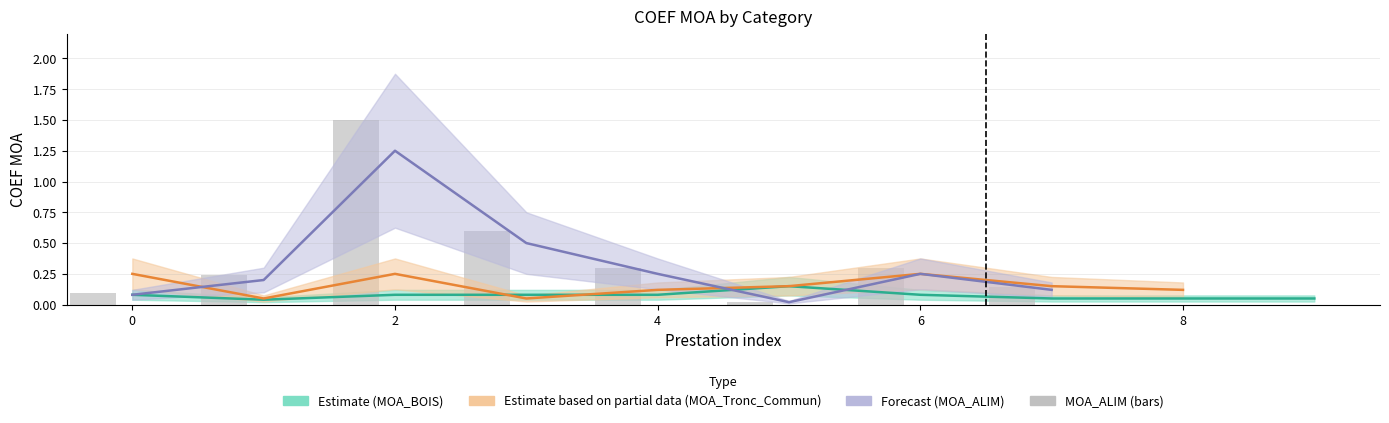

Reading left to right, extract all data points from this chart.

0.1	0.2	1.5	0.6	0.3	0.0	0.3	0.1